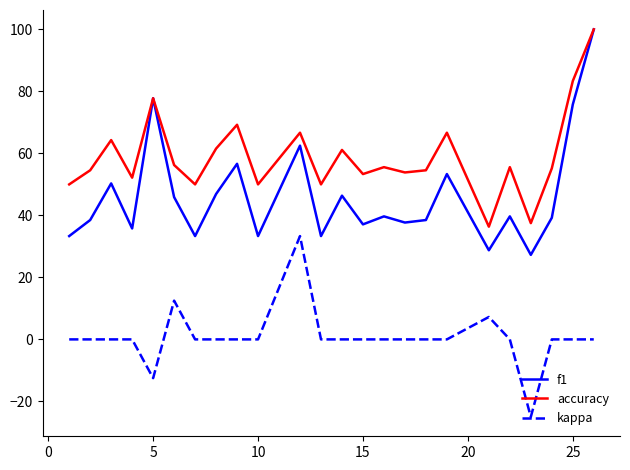

True or false: accuracy and kappa intersect in this chart.

False